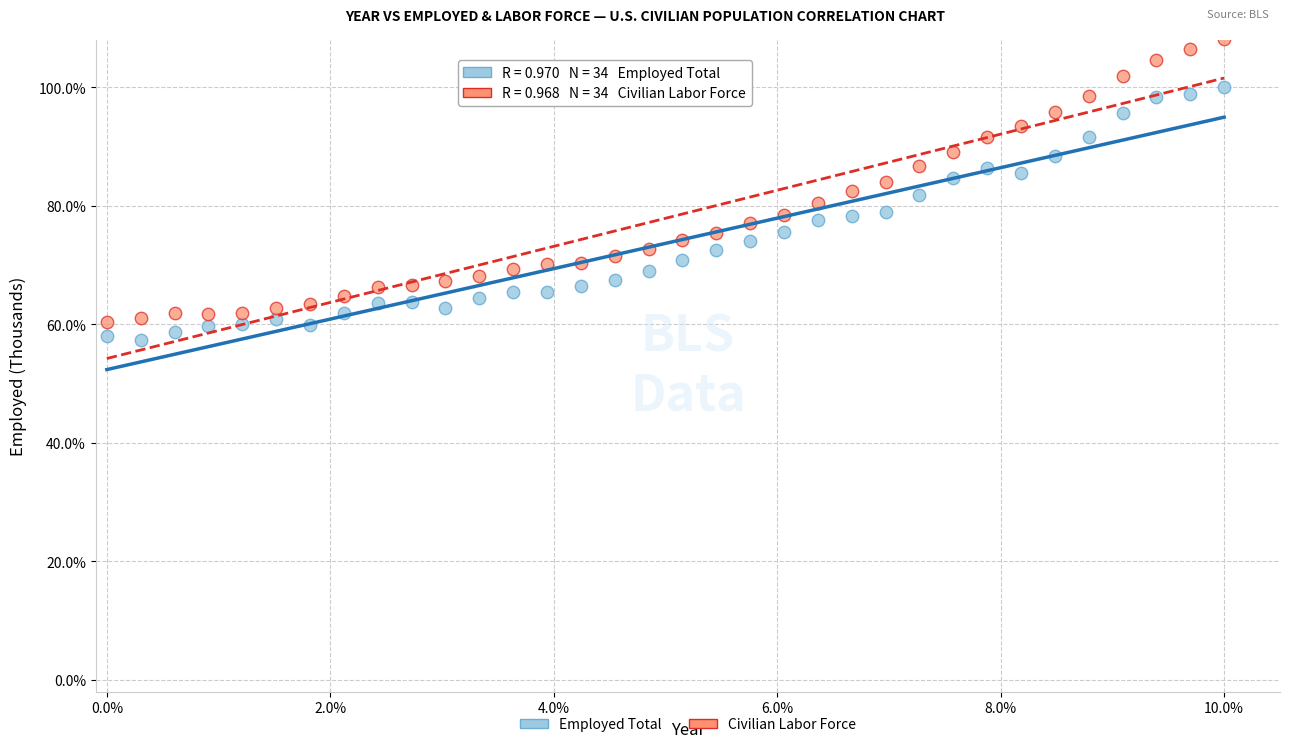

Which series has the widest spread of Y values?

Civilian Labor Force